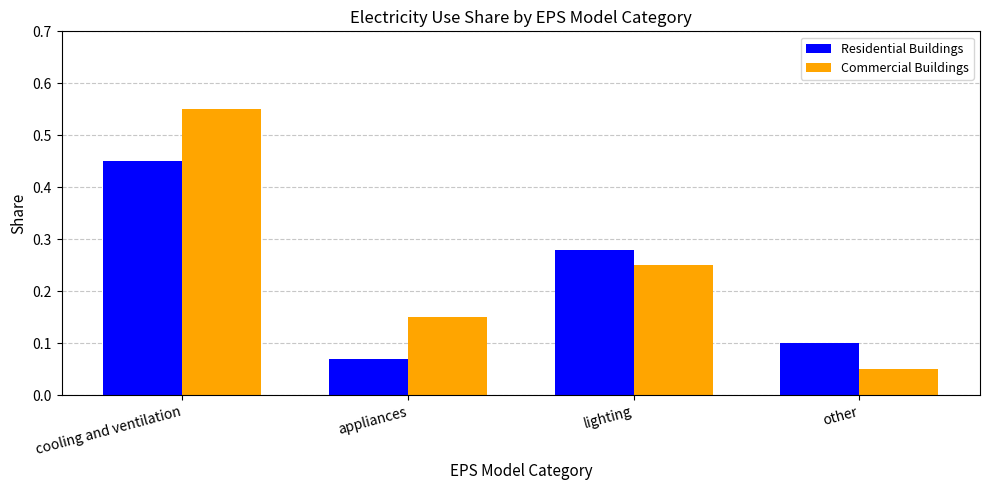

Rank the series by their average value, from highest to lowest.

Commercial Buildings, Residential Buildings